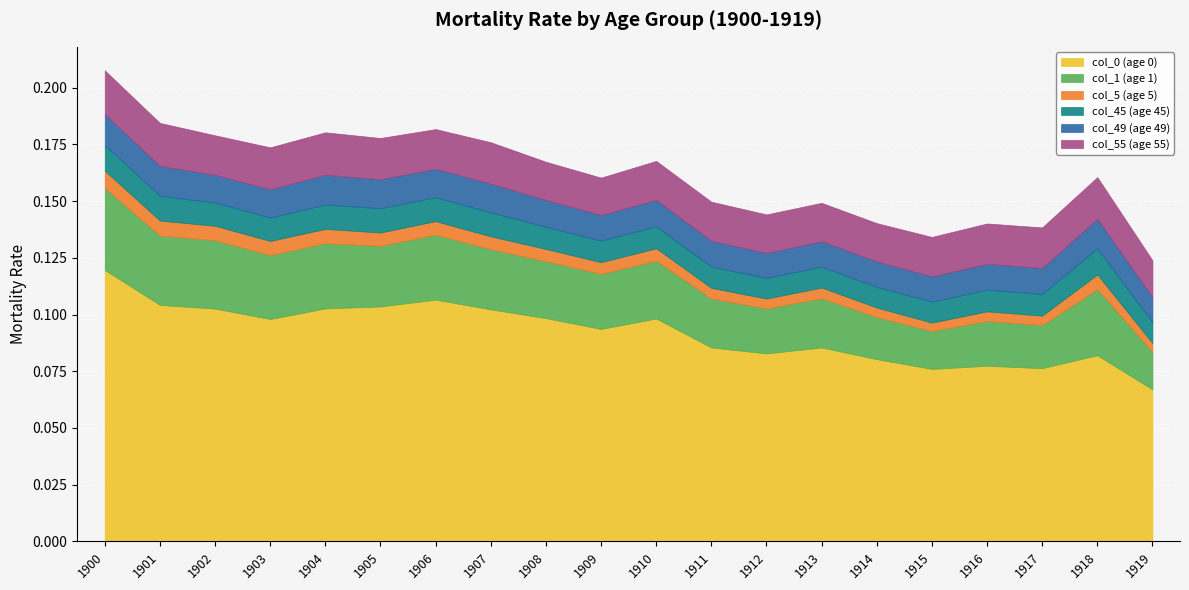

Count the col_5 (age 5) values in the range 0 to 1.

20